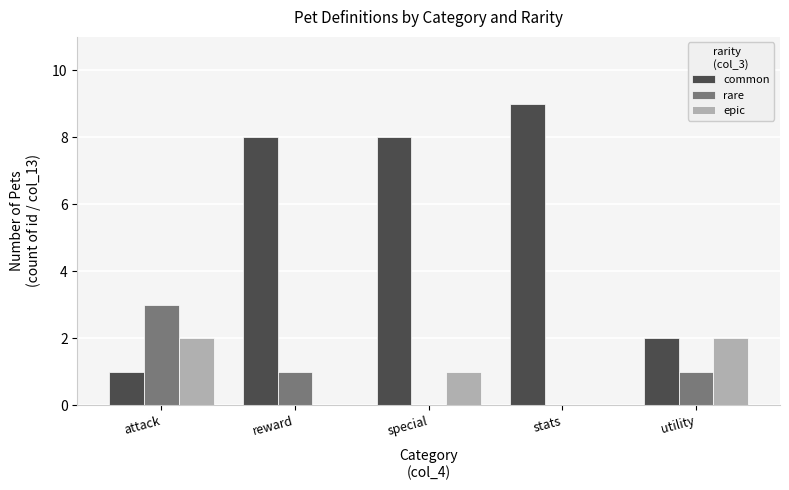

Which series has the widest spread of values?

common